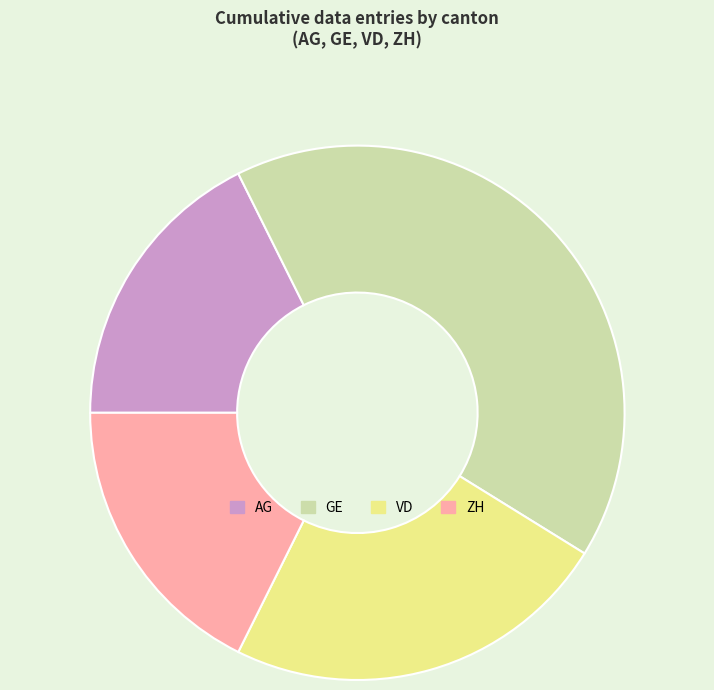

Count the number of slices in the pie.

4